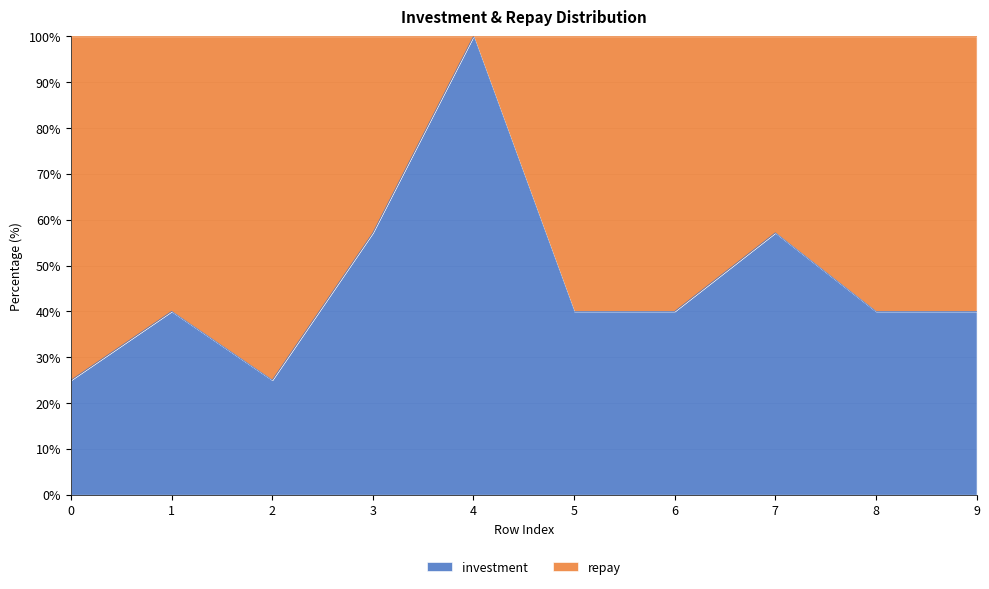

Which series has the largest total across all categories?

repay